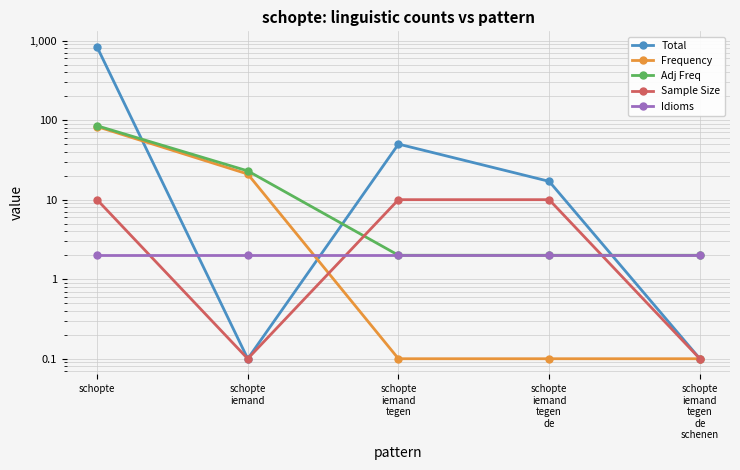

Which series changed the most between schopte
iemand and schopte
iemand
tegen
de
schenen?

Adj Freq